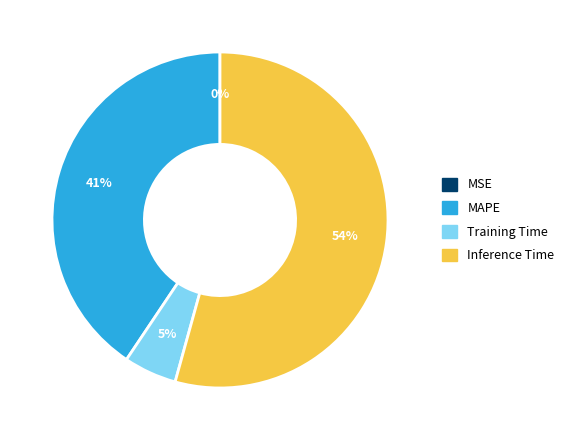

Do MAPE and Inference Time together represent more than half of the pie?

Yes